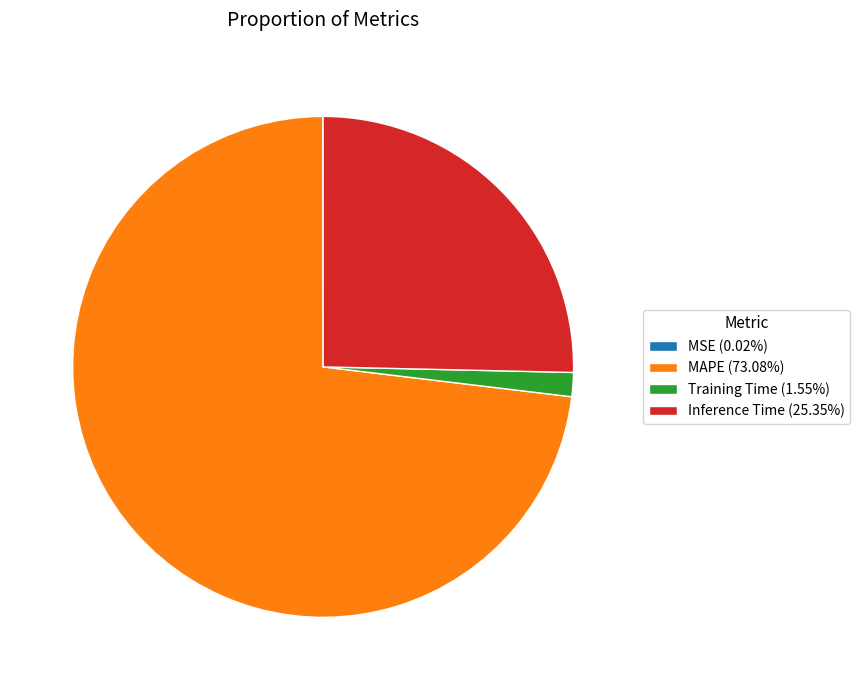

Which slice is the largest?

MAPE